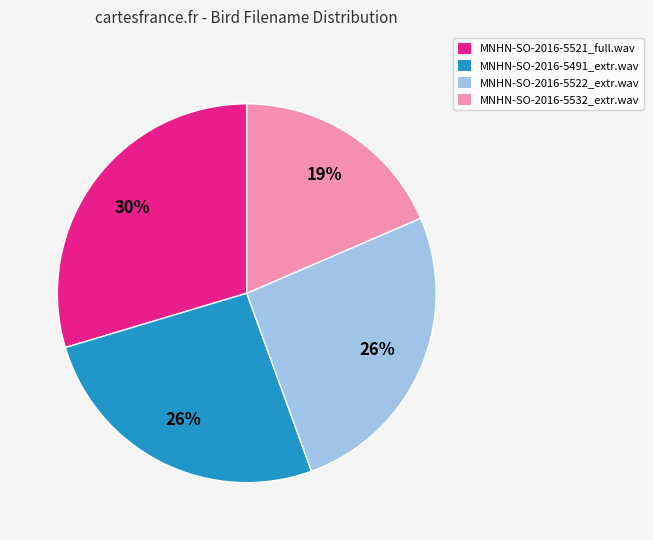

Which has a higher value, MNHN-SO-2016-5491_extr.wav or MNHN-SO-2016-5521_full.wav?

MNHN-SO-2016-5521_full.wav